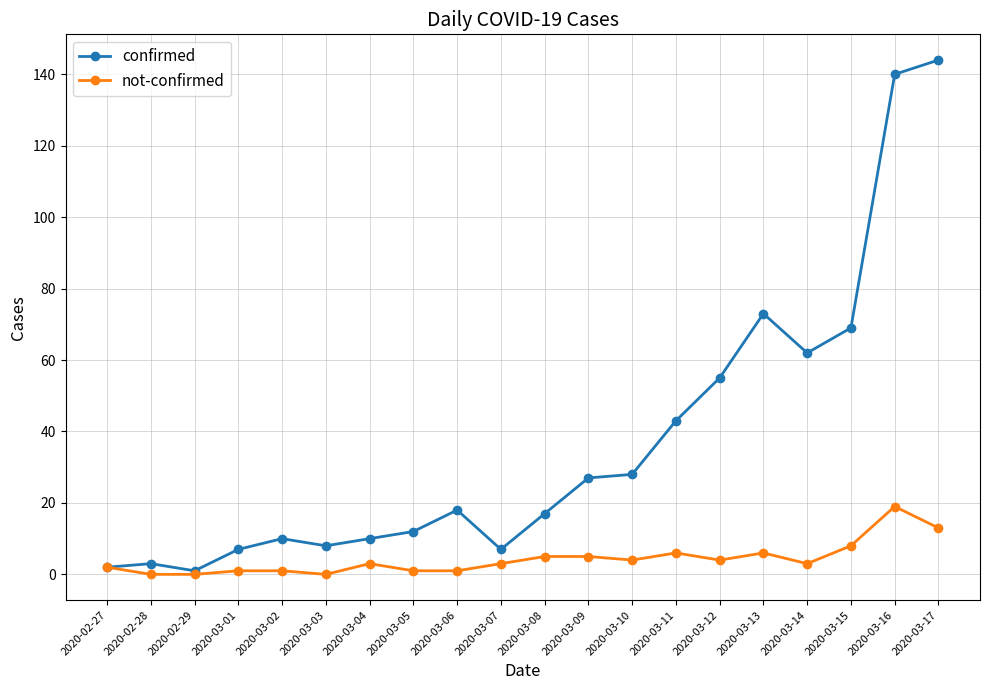

The not-confirmed series shows 3 at 2020-03-14. True or false?

True